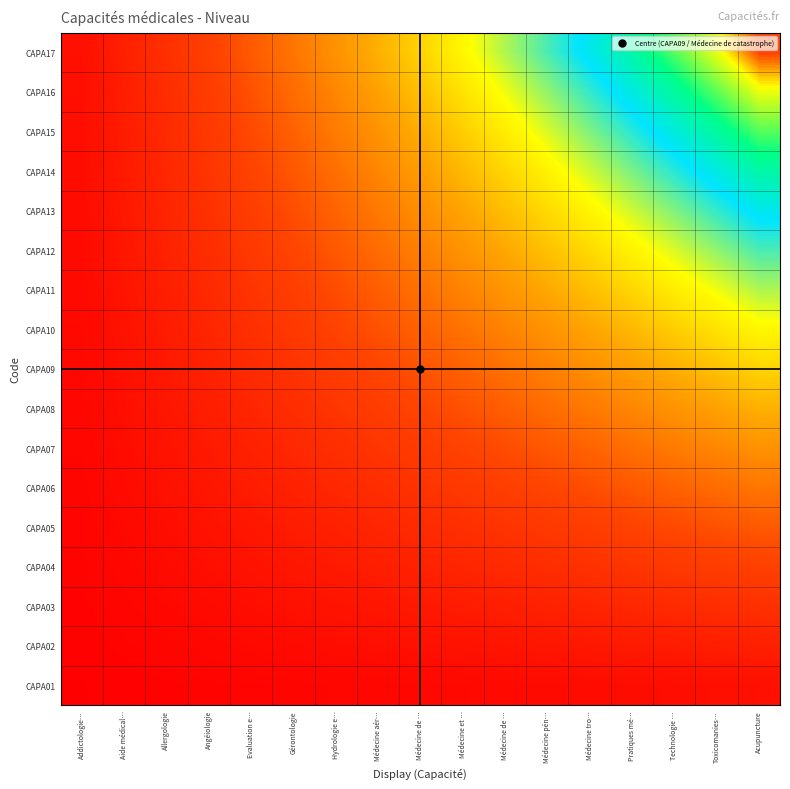

What is the total value across all series at Médecine de …?

4.8